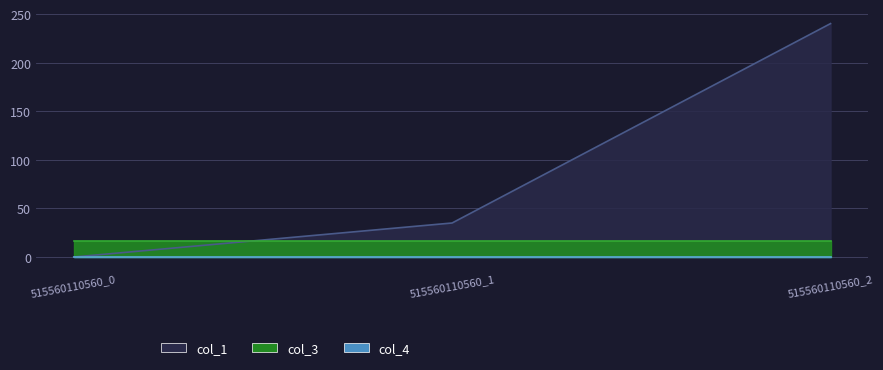

Which has a higher value, 515560110560_2 or 515560110560_0?

515560110560_2